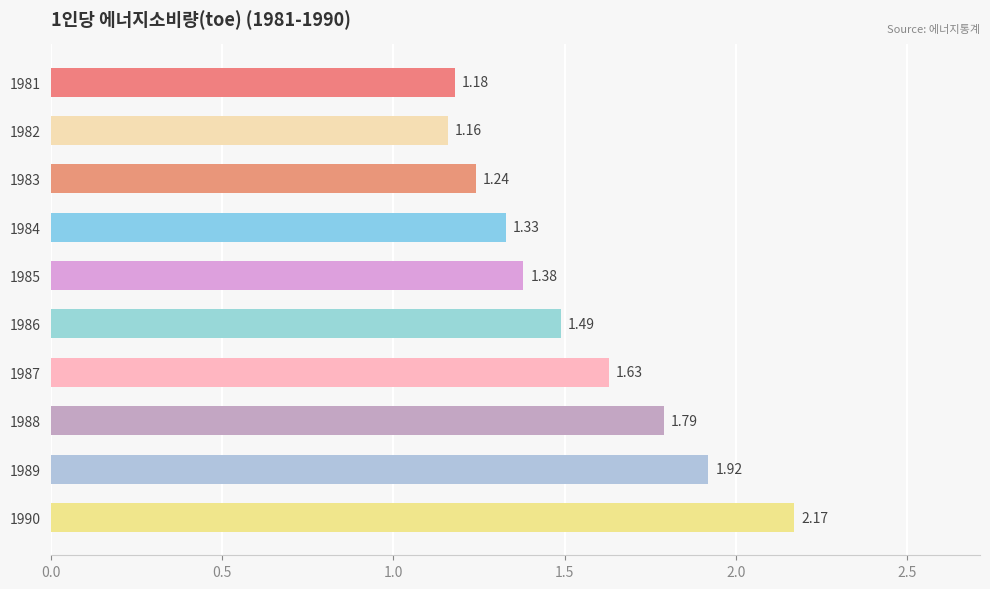

Count the number of categories in the chart.

10